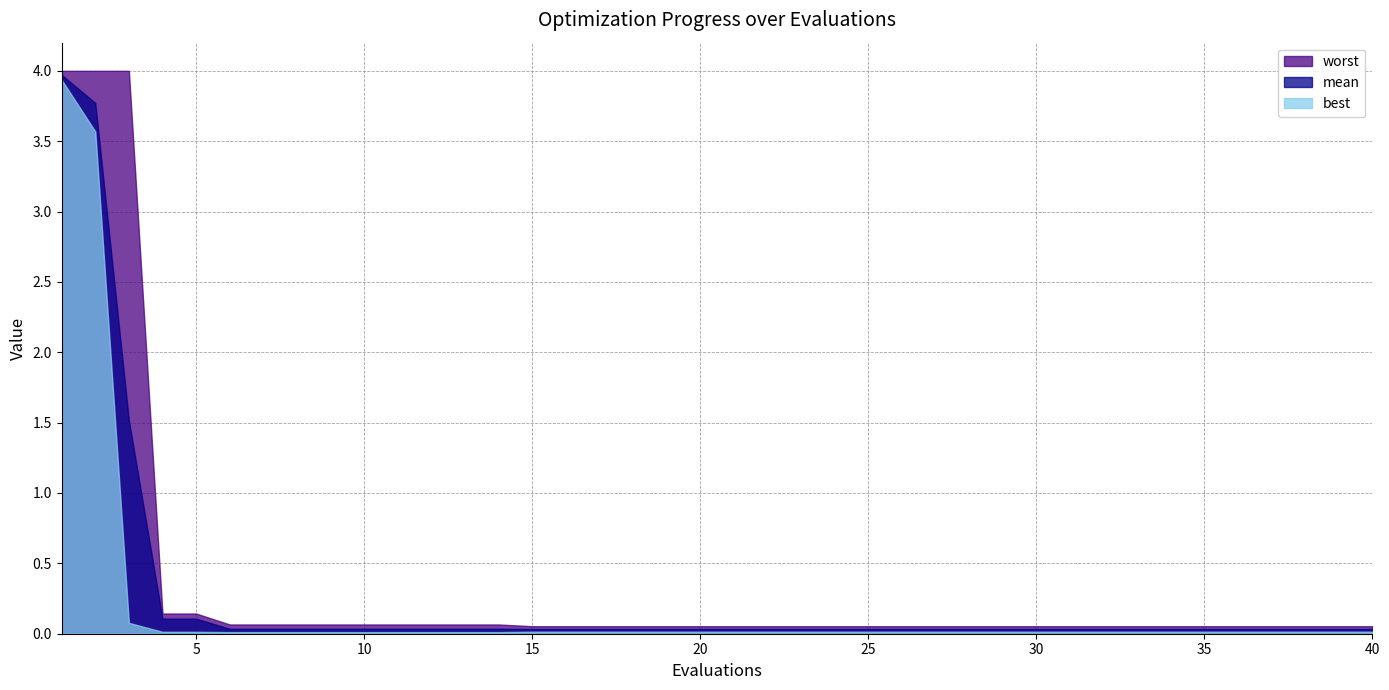

Reading right to left, extract all data points from this chart.

mean: 0.0	0.0	0.0	0.0	0.0	0.0	0.0	0.0	0.0	0.0	0.0	0.0	0.0	0.0	0.0	0.0	0.0	0.0	0.0	0.0	0.0	0.0	0.0	0.0	0.0	0.0	0.0	0.0	0.0	0.0	0.0	0.0	0.0	0.0	0.0	0.1	0.1	1.5	3.8	4.0
best: 0.0	0.0	0.0	0.0	0.0	0.0	0.0	0.0	0.0	0.0	0.0	0.0	0.0	0.0	0.0	0.0	0.0	0.0	0.0	0.0	0.0	0.0	0.0	0.0	0.0	0.0	0.0	0.0	0.0	0.0	0.0	0.0	0.0	0.0	0.0	0.0	0.0	0.1	3.6	3.9
worst: 0.1	0.1	0.1	0.1	0.1	0.1	0.1	0.1	0.1	0.1	0.1	0.1	0.1	0.1	0.1	0.1	0.1	0.1	0.1	0.1	0.1	0.1	0.1	0.1	0.1	0.1	0.1	0.1	0.1	0.1	0.1	0.1	0.1	0.1	0.1	0.1	0.1	4.0	4.0	4.0